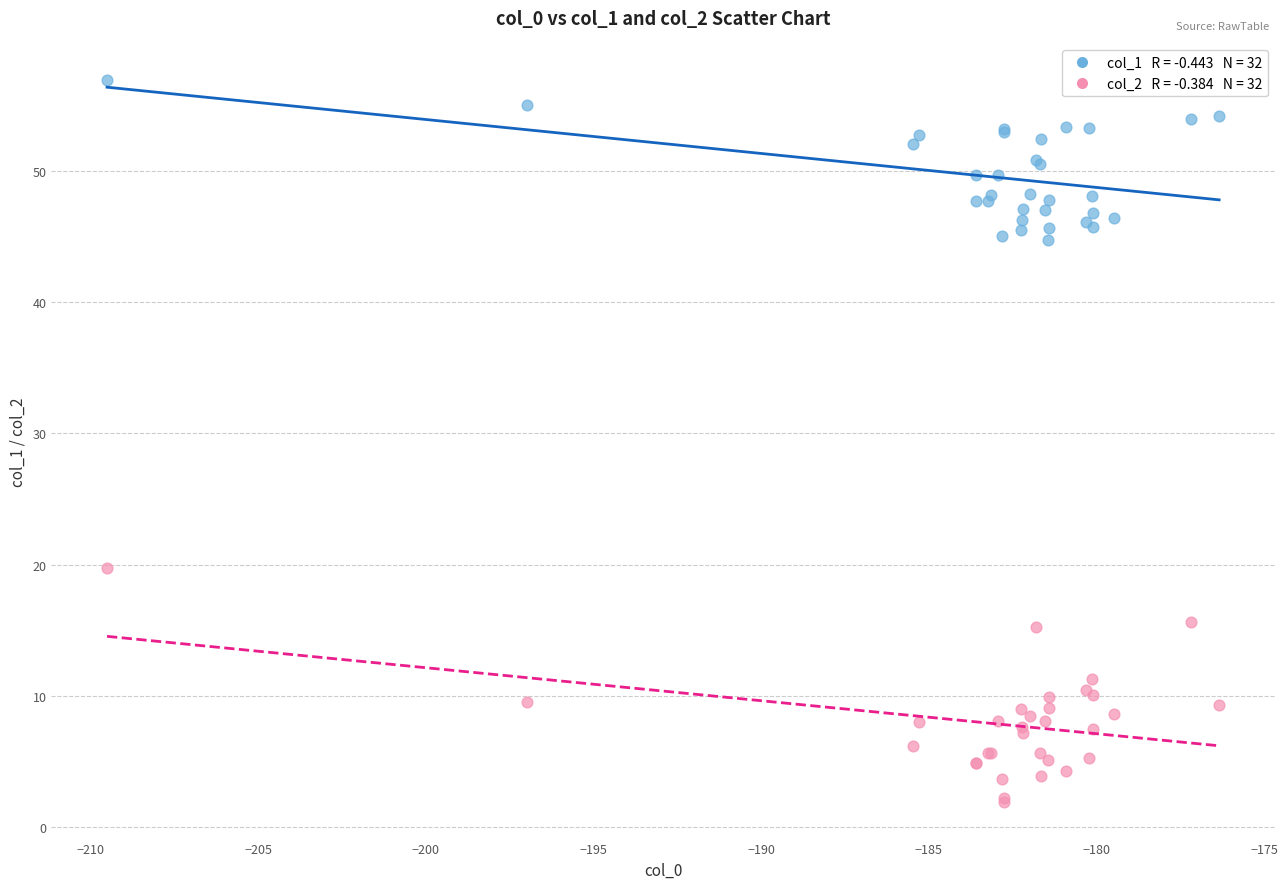

Across all series, what Y value is closest to 29?

19.8